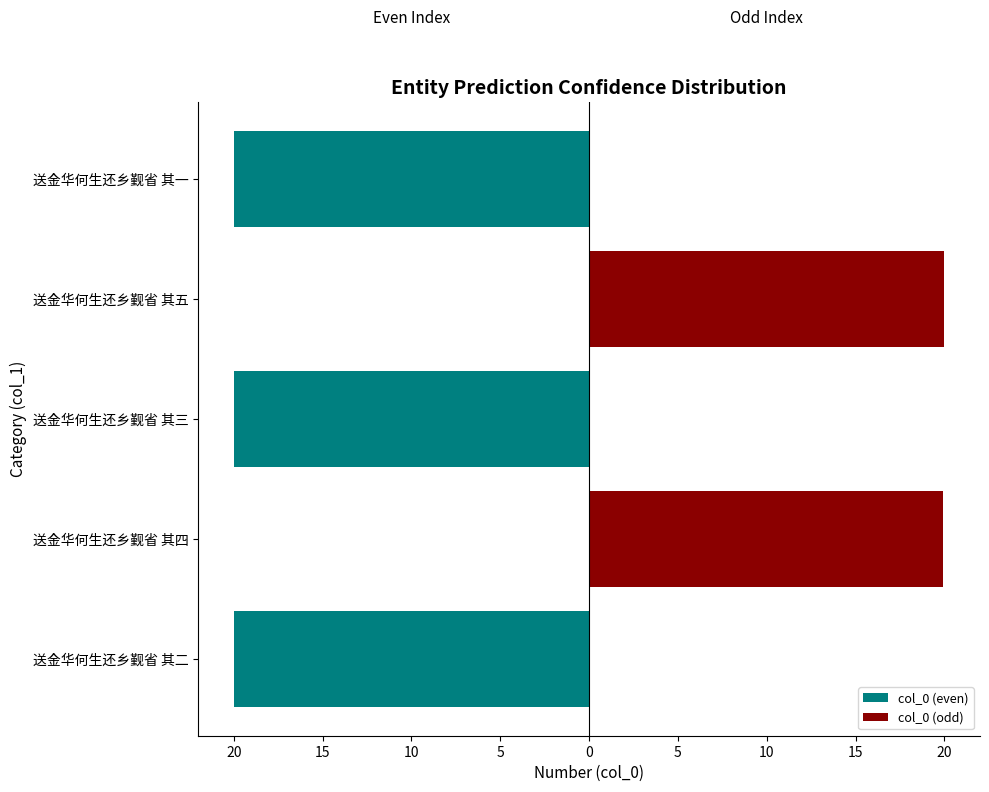

Count the number of categories in the chart.

5